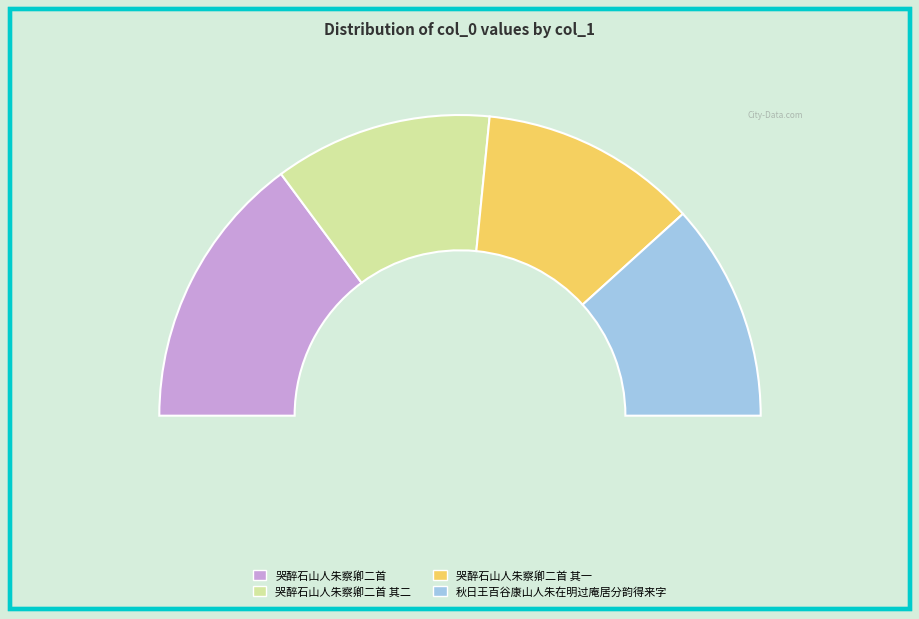

Which slice is the largest?

哭醉石山人朱察卿二首